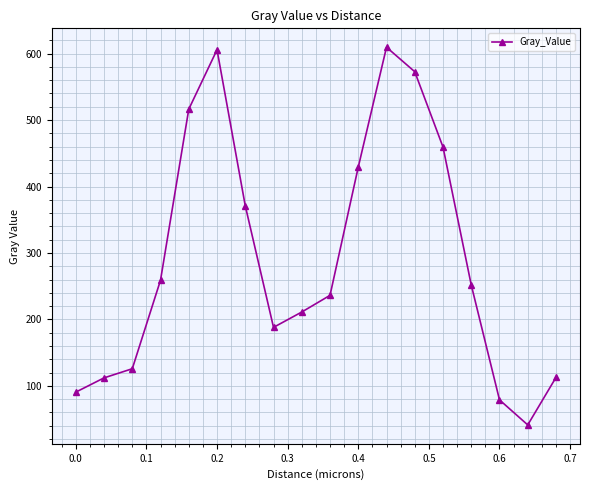

True or false: there are more than 2 points higher than both neighbors.

False